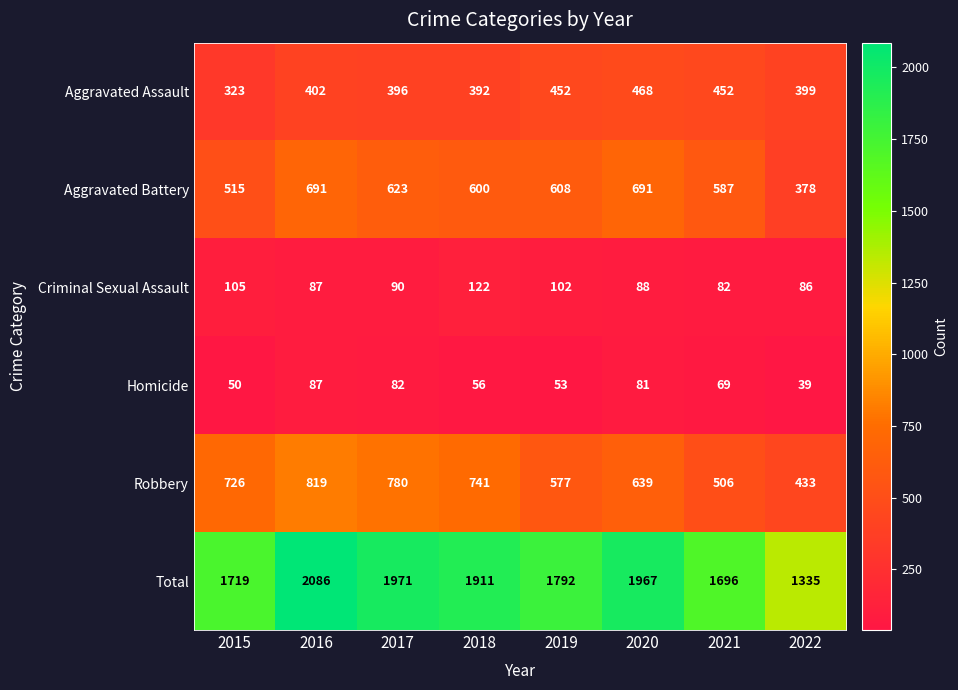

Is it true that Homicide equals 81 at 2020?

True